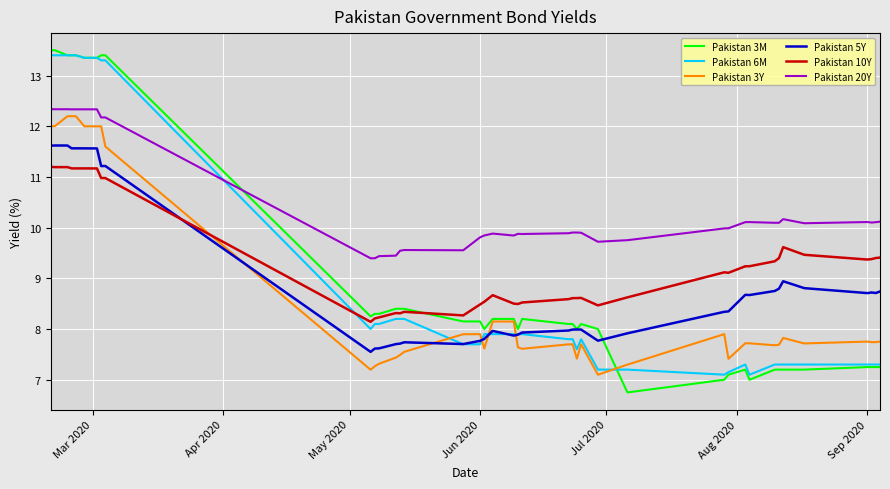

Which series has the largest total across all categories?

Pakistan 20Y